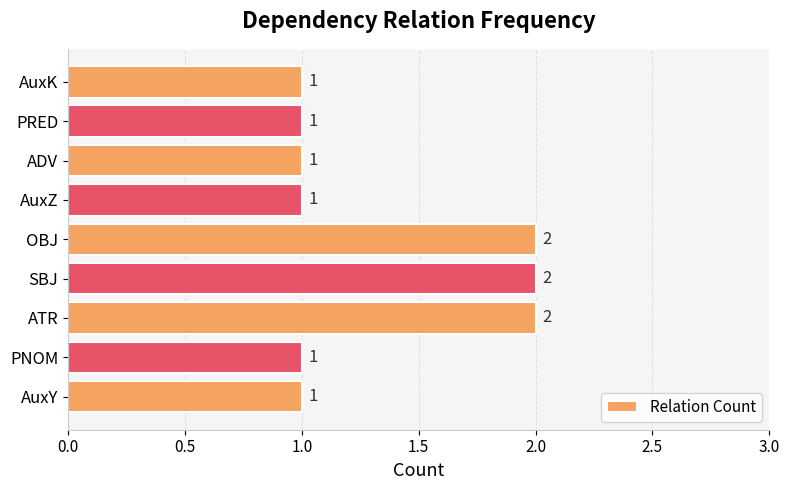

True or false: the data shows 1 at AuxZ.

True